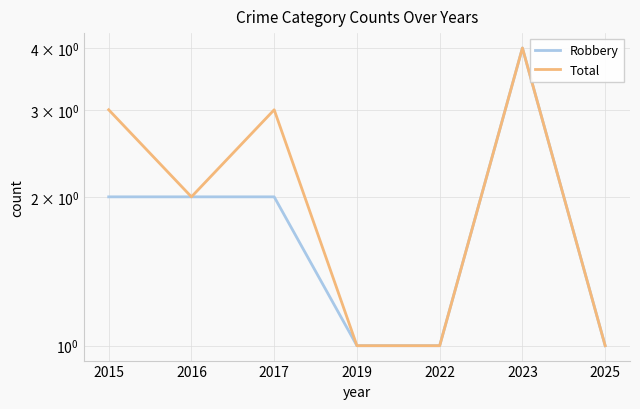

Which series has the widest spread of values?

Robbery